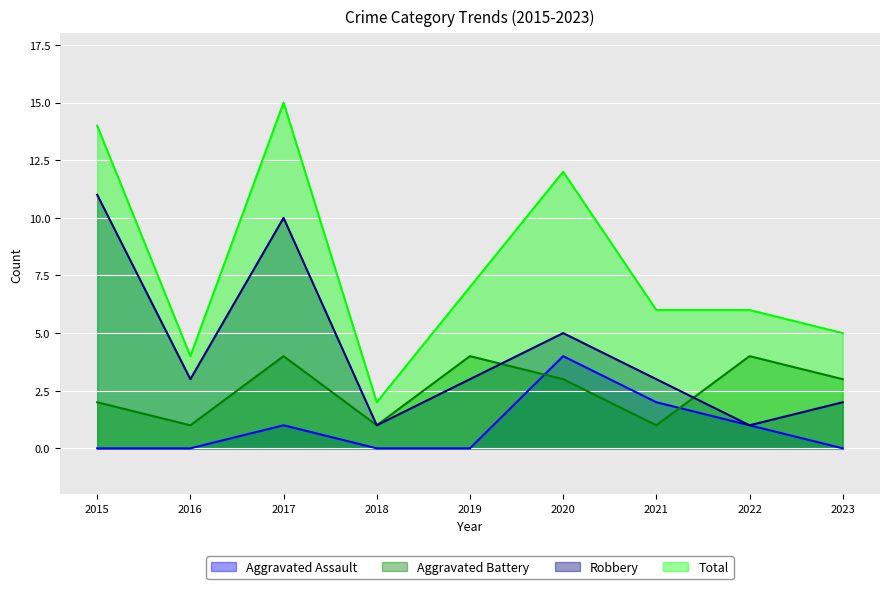

In Total, how many points are higher than both neighbors (excluding endpoints)?

2